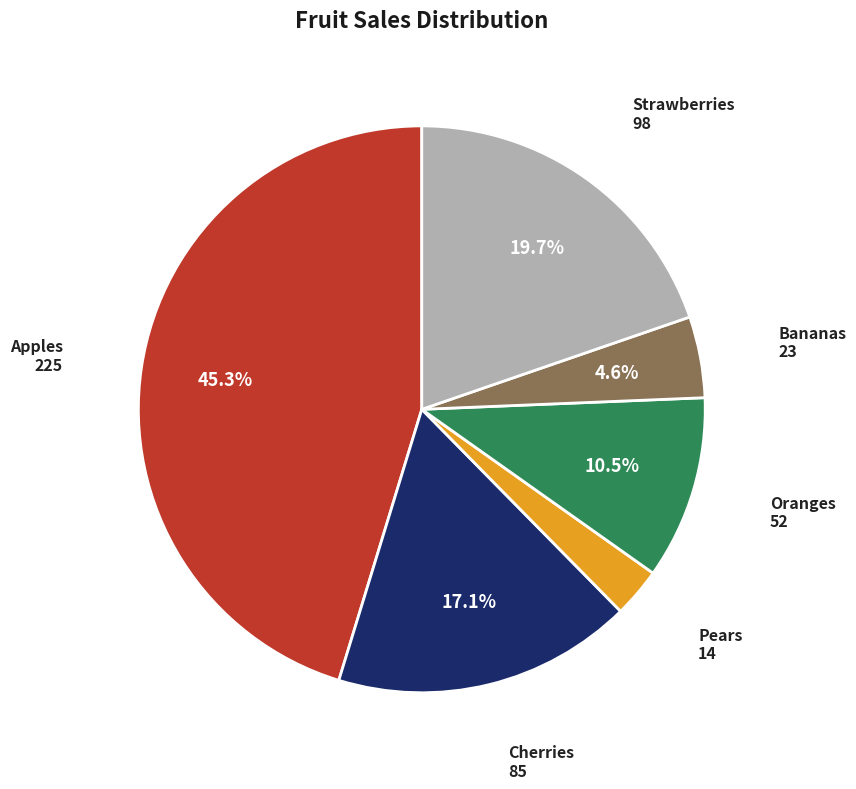

Is it true that Oranges is 4% of the pie?

False